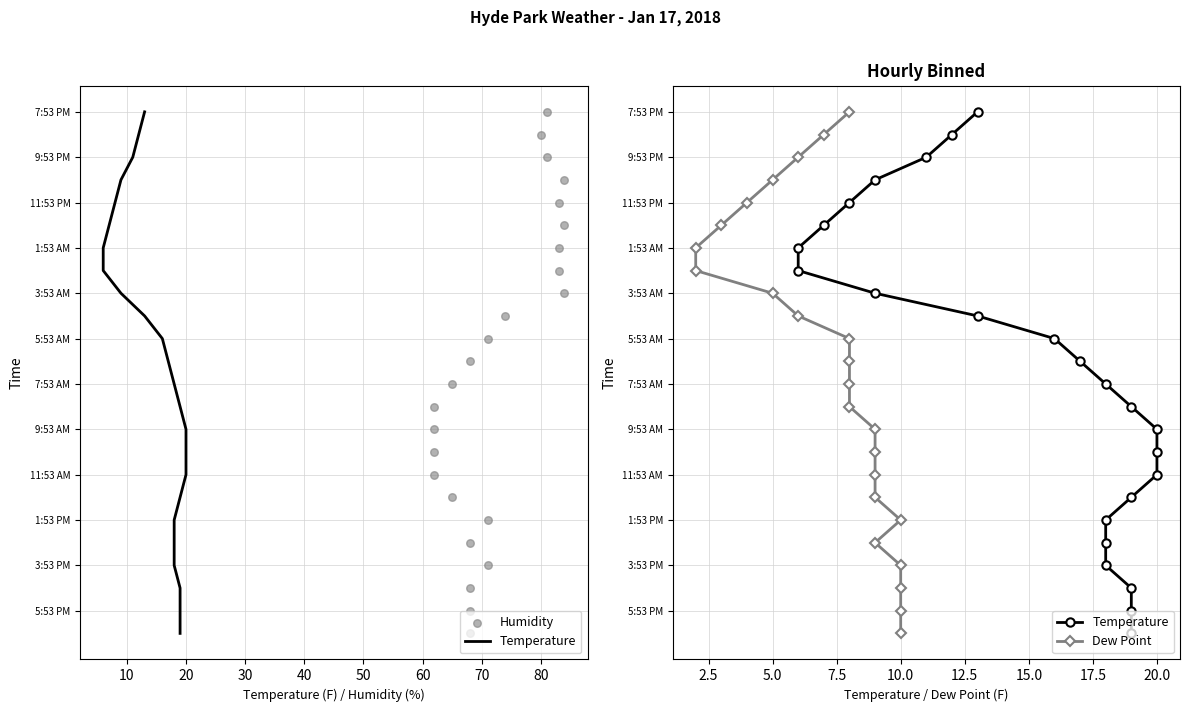

Which series reaches the minimum Y coordinate?

Temperature